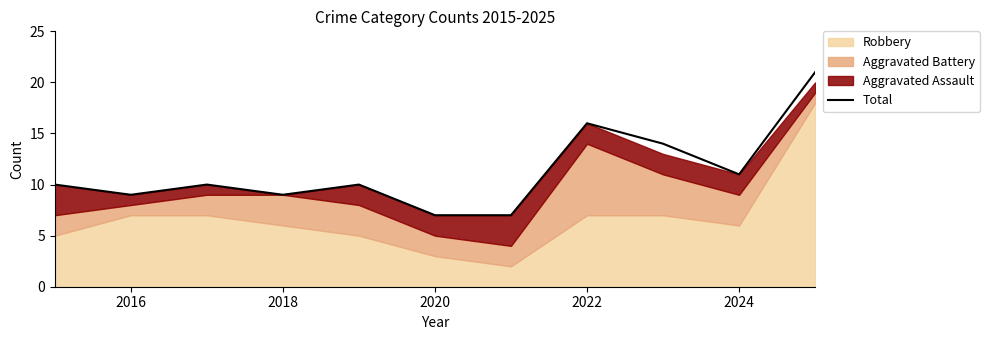

The value of Total at 2016 is 9. True or false?

True